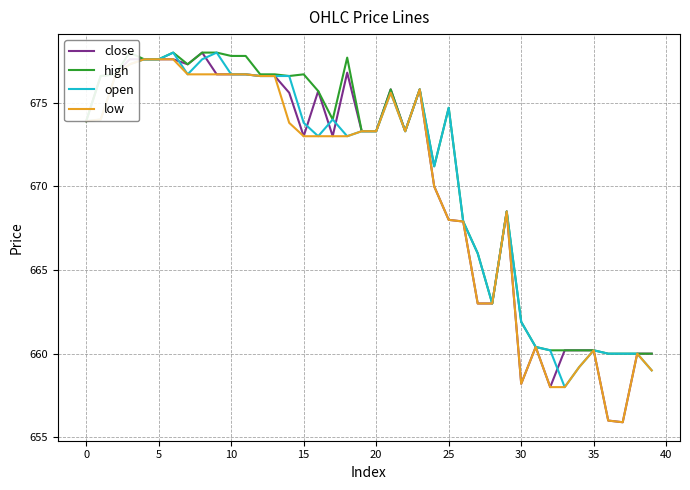

Rank the series by their average value, from highest to lowest.

high, open, close, low